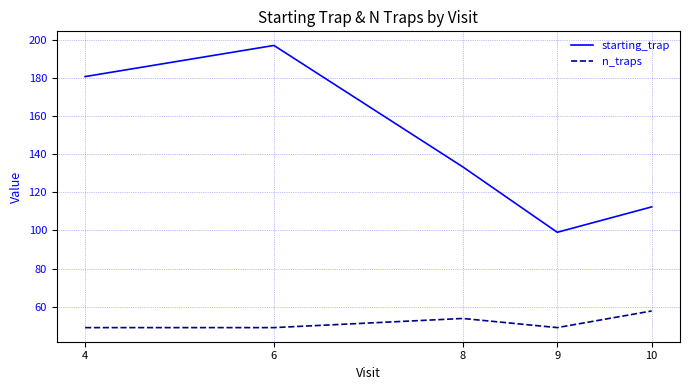

In starting_trap, how many points are higher than both neighbors (excluding endpoints)?

1